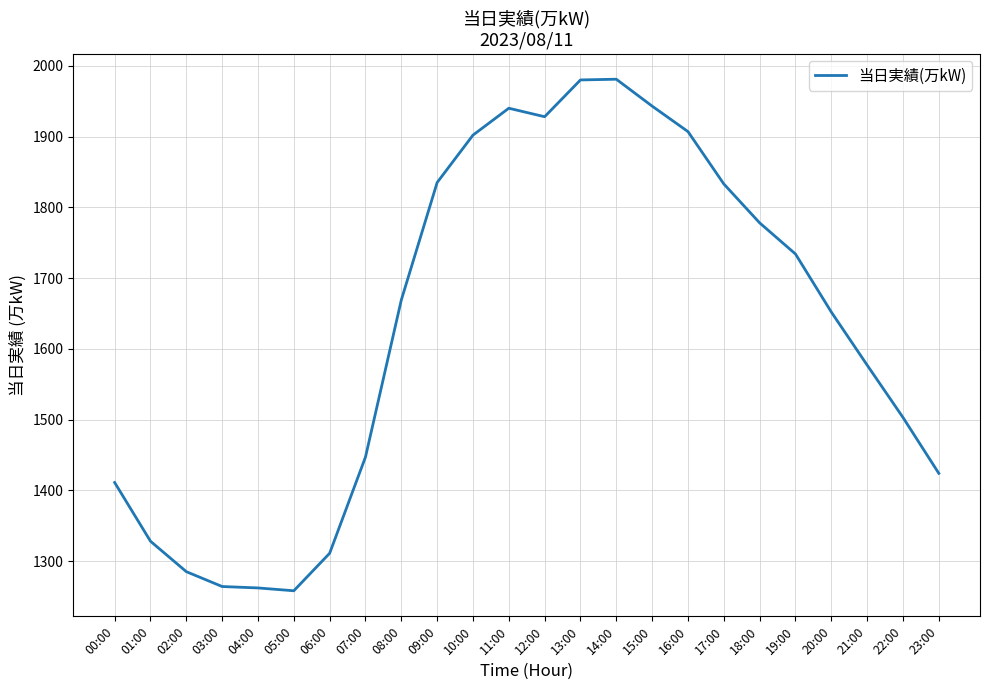

What is the difference between the maximum and minimum values?

723